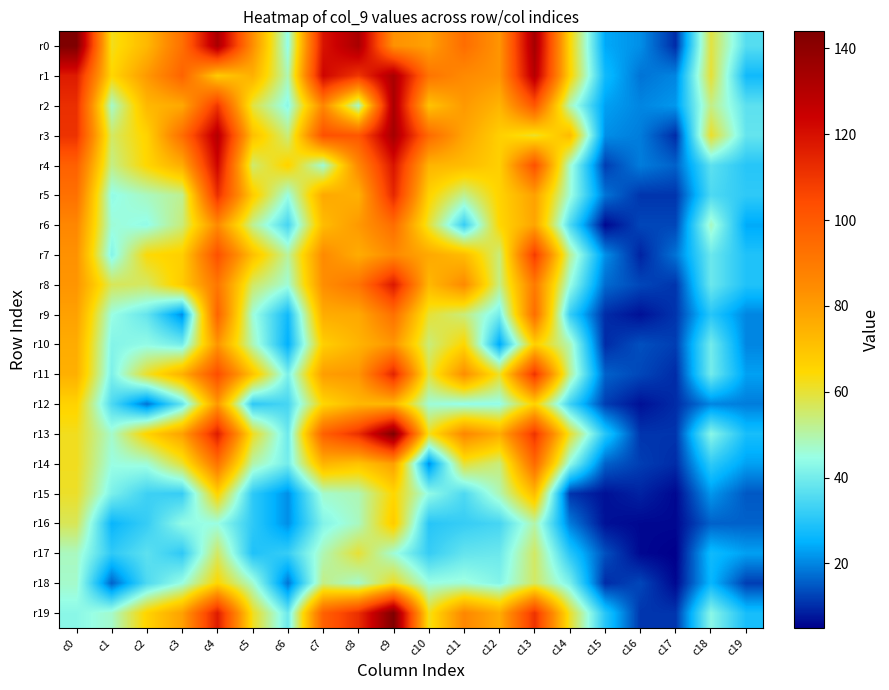

Rank the series by their maximum value, from highest to lowest.

r0, r13, r19, r3, r1, r2, r4, r8, r11, r5, r7, r9, r14, r6, r10, r12, r15, r16, r18, r17